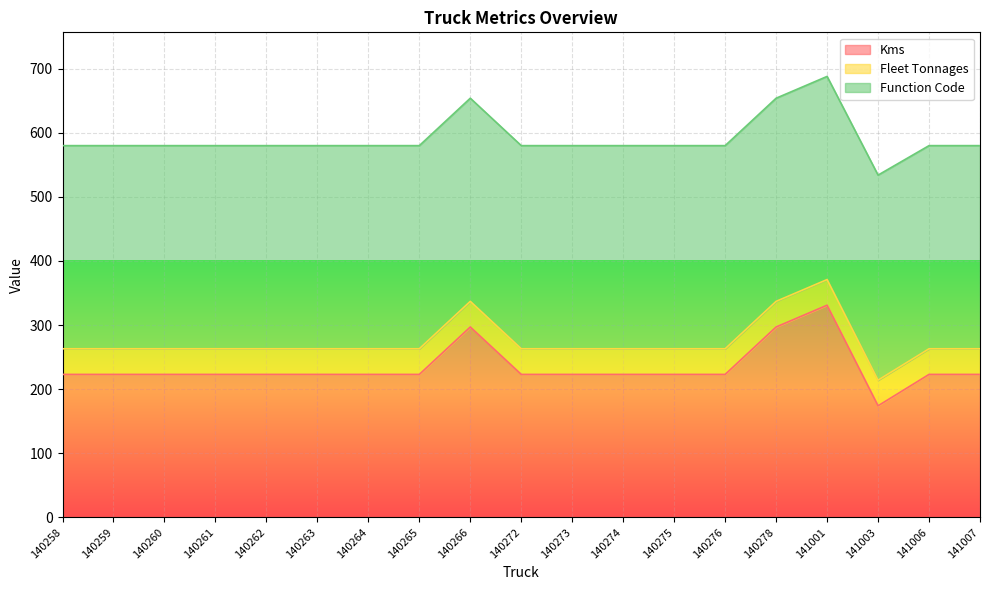

How many lines are shown in the chart?

3